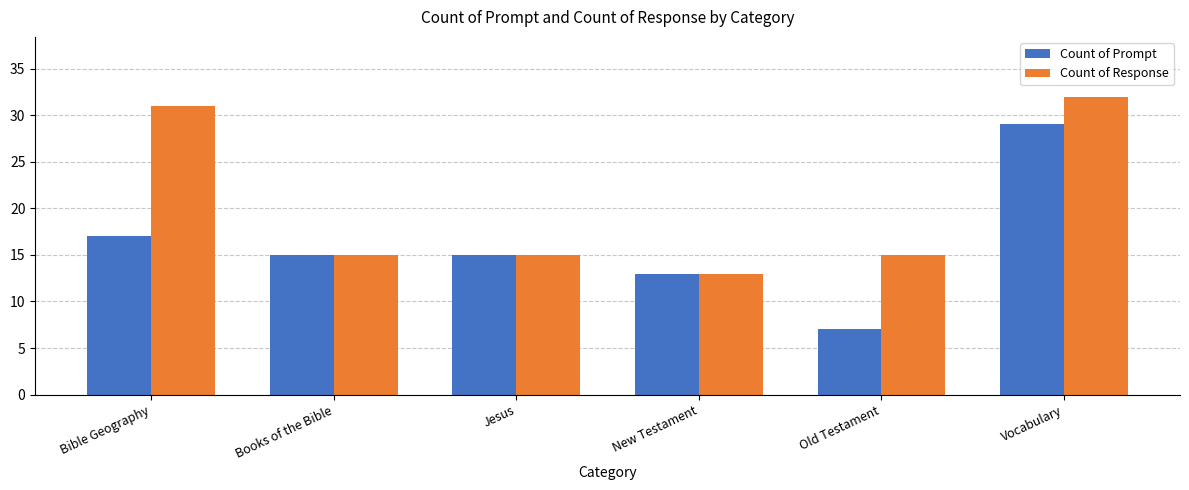

What is the sum of the Count of Prompt values at Vocabulary and New Testament?

42